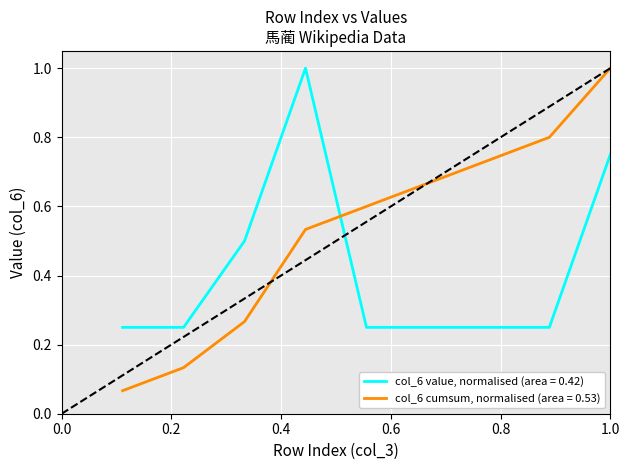

True or false: col_6 cumsum, normalised (area = 0.53) and col_6 value, normalised (area = 0.42) intersect in this chart.

True